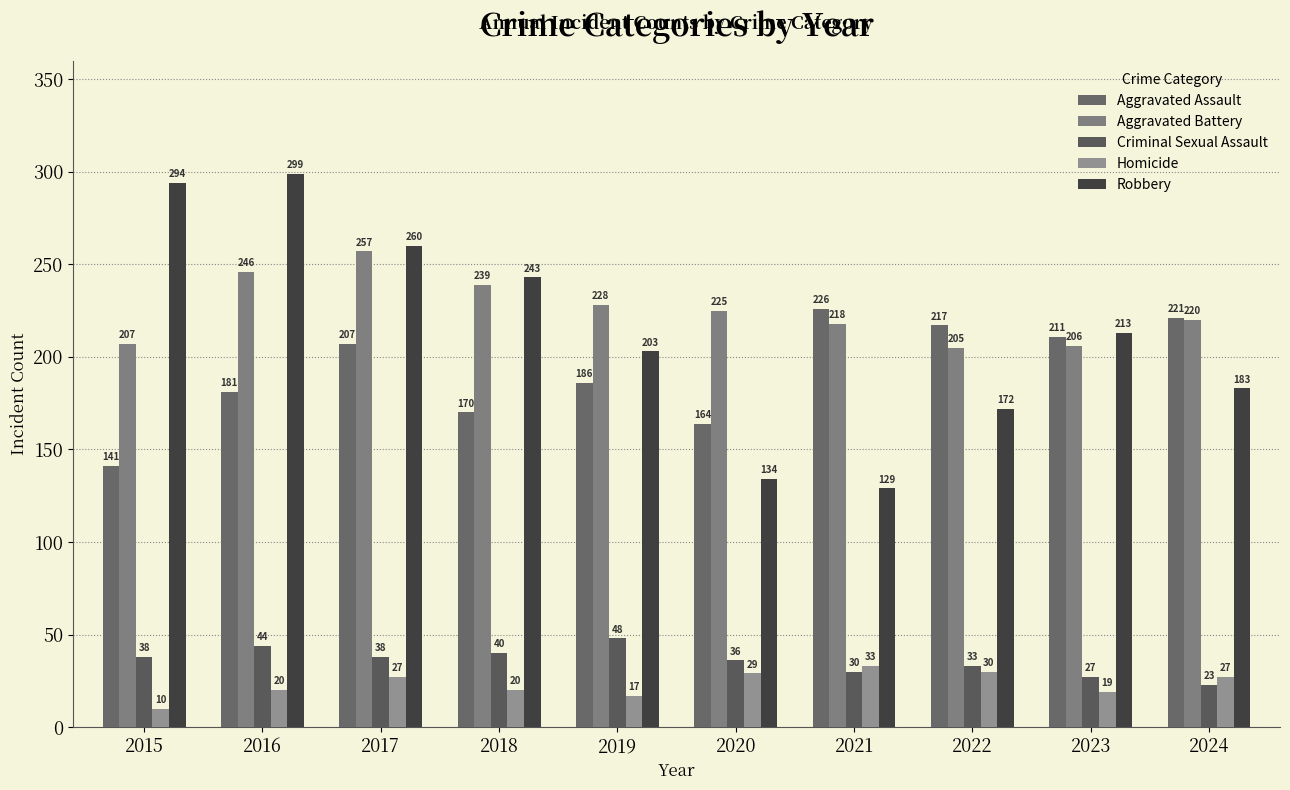

At which category does the chart reach its minimum across all series?

2015